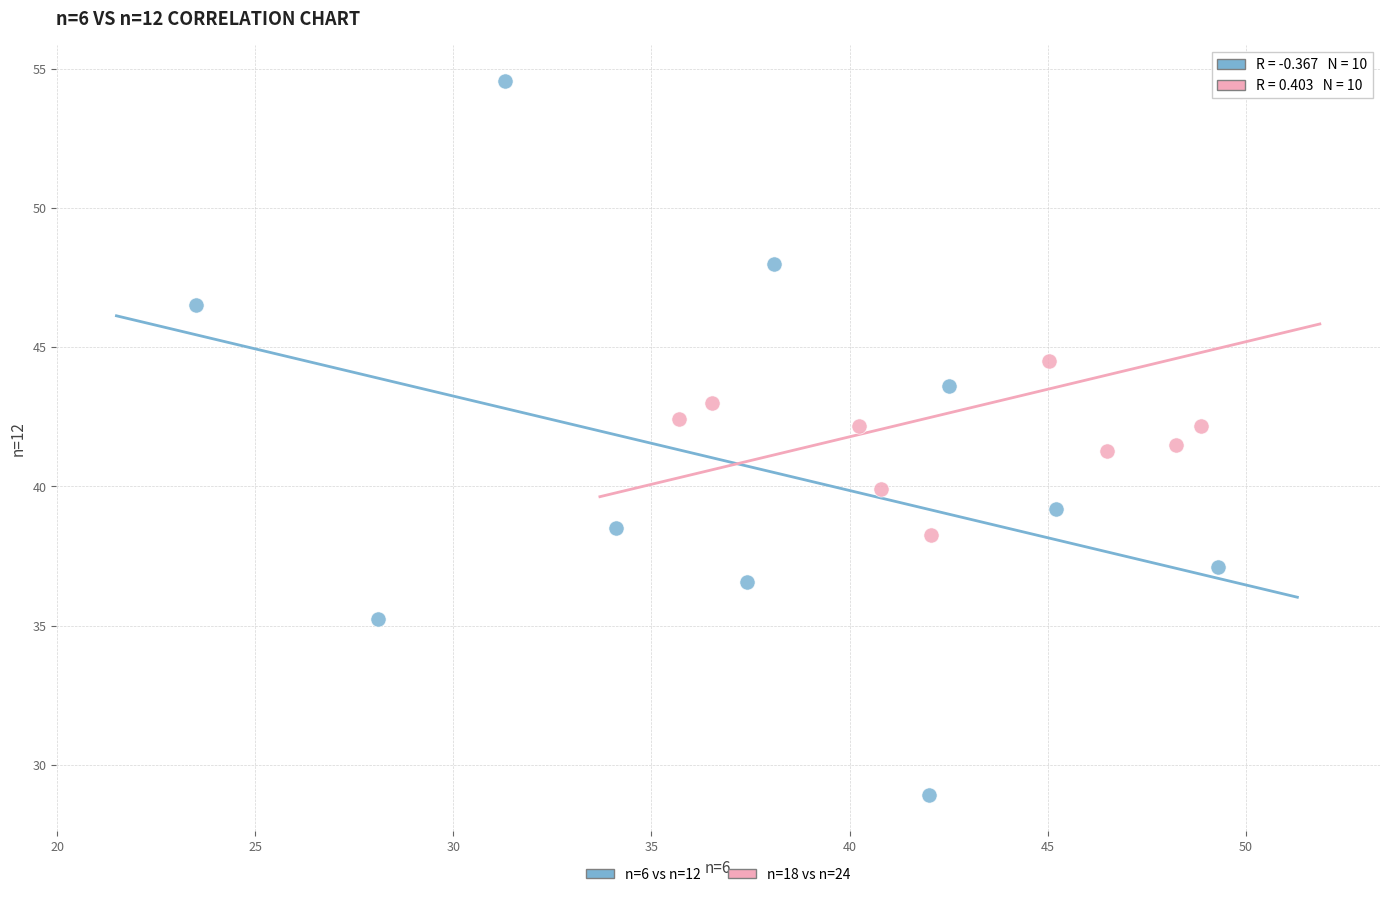

What are all the series names shown in the legend?

n=6 vs n=12, n=18 vs n=24